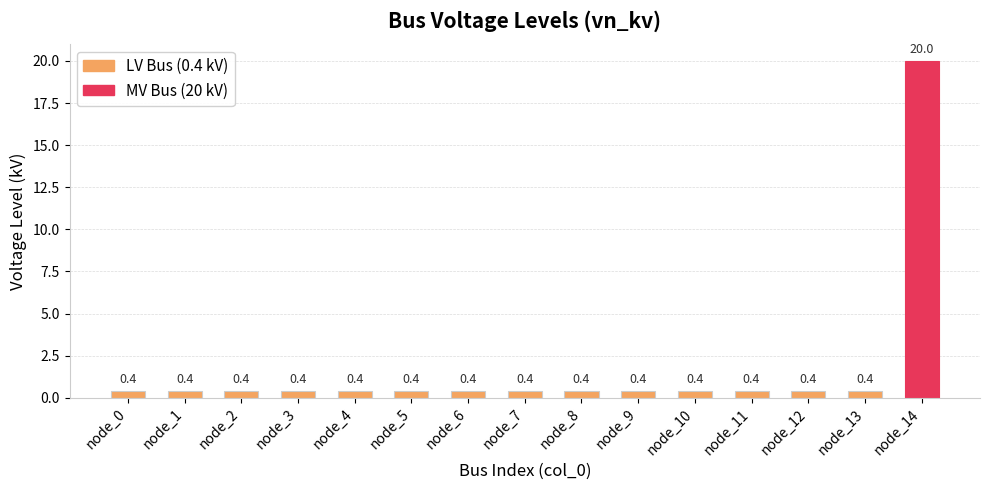

What is the minimum value shown in the chart?

0.4